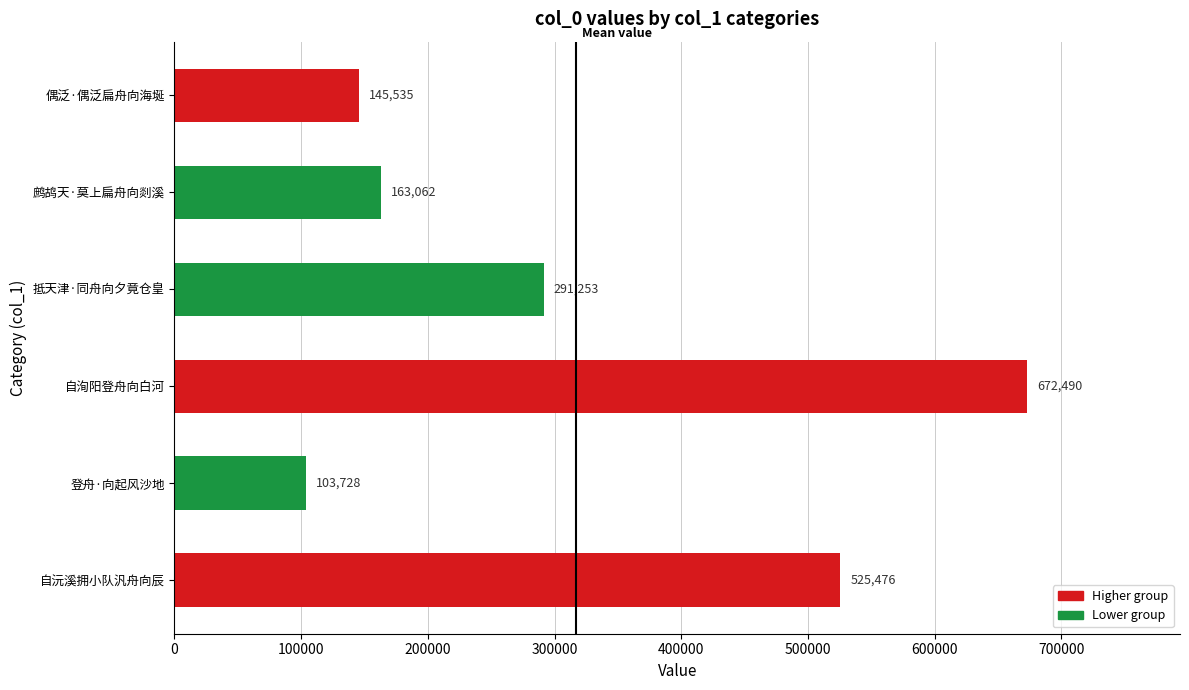

Rank the categories by value from highest to lowest.

自洵阳登舟向白河, 自沅溪拥小队汎舟向辰, 抵天津·同舟向夕竟仓皇, 鹧鸪天·莫上扁舟向剡溪, 偶泛·偶泛扁舟向海埏, 登舟·向起风沙地